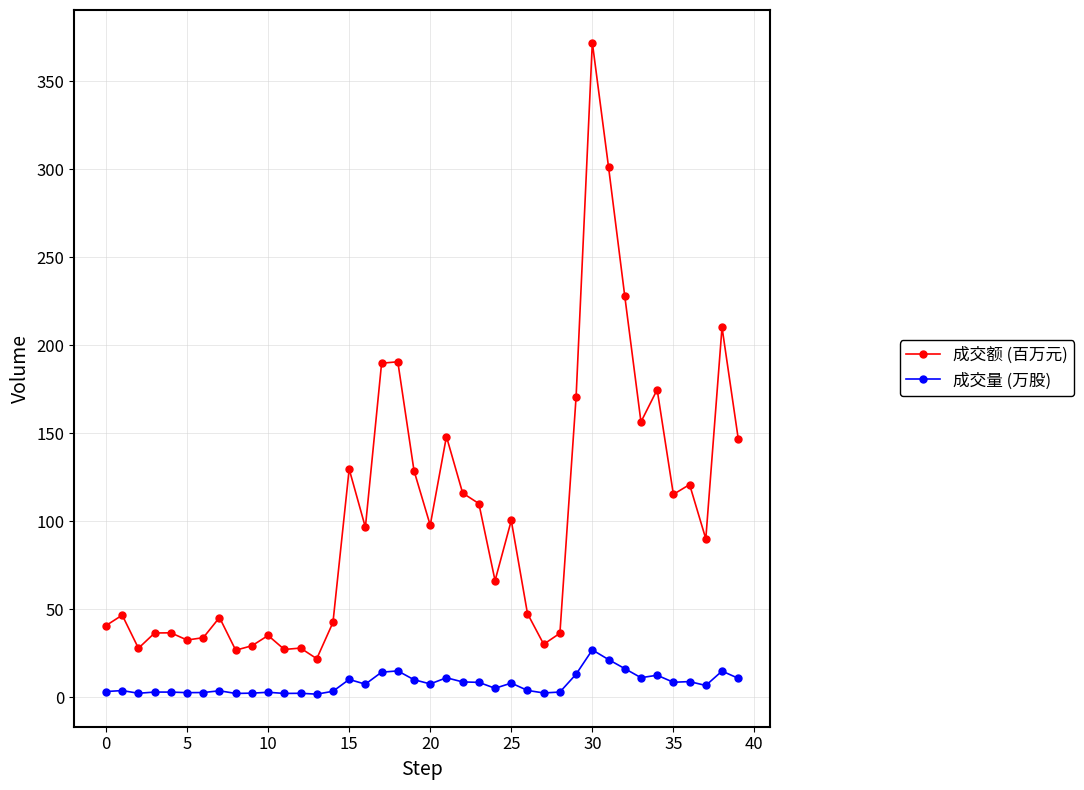

True or false: 成交量 (万股) has more than 1 points higher than both neighbors.

True